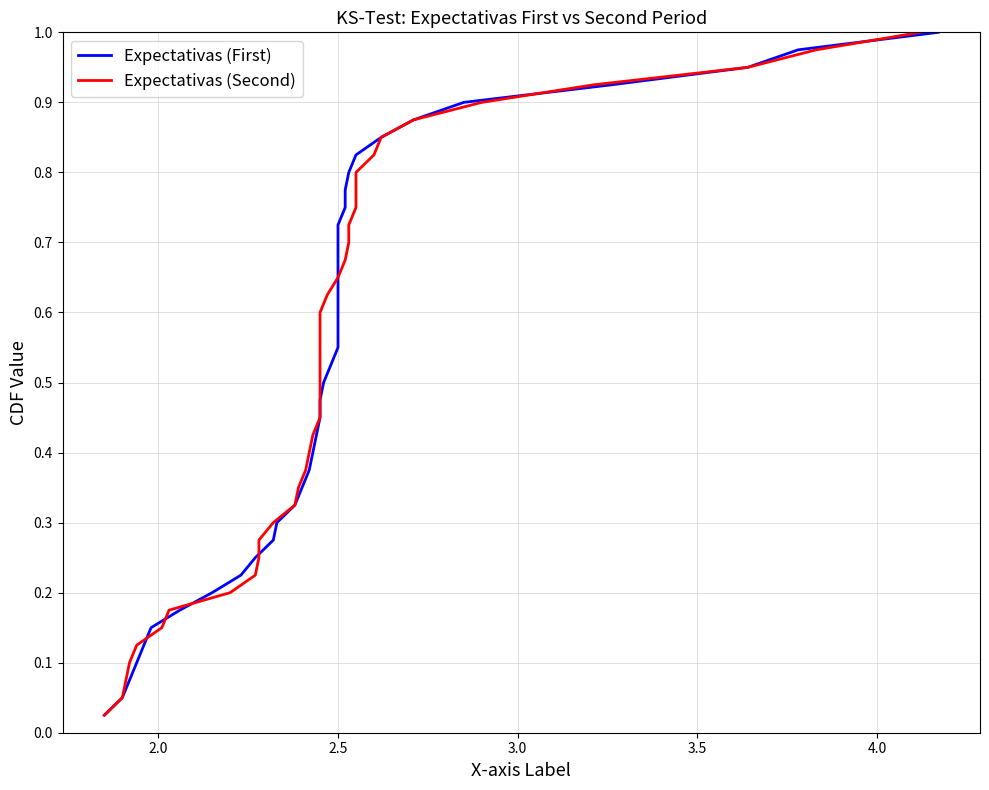

What is the difference between the second highest and minimum values in the Expectativas (Second) series?

0.9